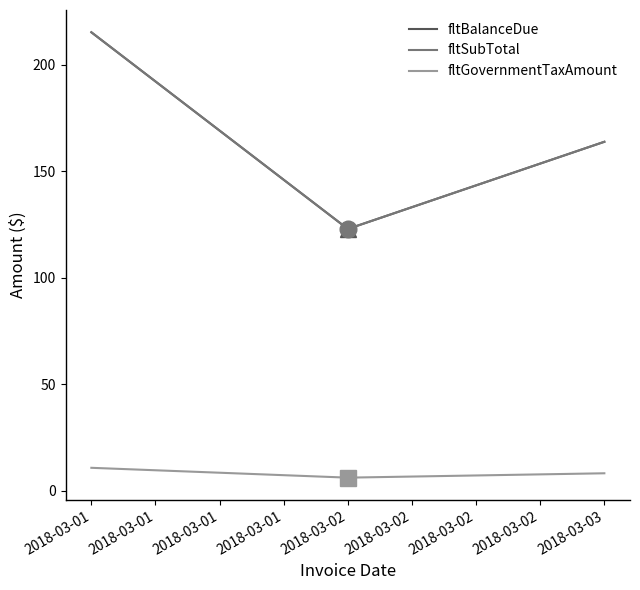

At 2018-03-01, list the series in order from largest to smallest.

fltBalanceDue, fltSubTotal, fltGovernmentTaxAmount